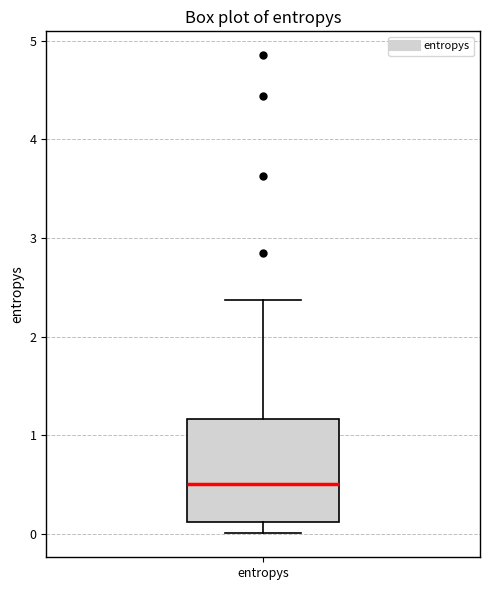

Transcribe this box plot: give where the median line is, the range the box spans, and where the two whiskers end, as read against the y-axis. The values are not printed on the chart, so give them approximately, as read against the axis.

median 0.5, box 0.1 to 1.2, whiskers 0.0 to 2.4